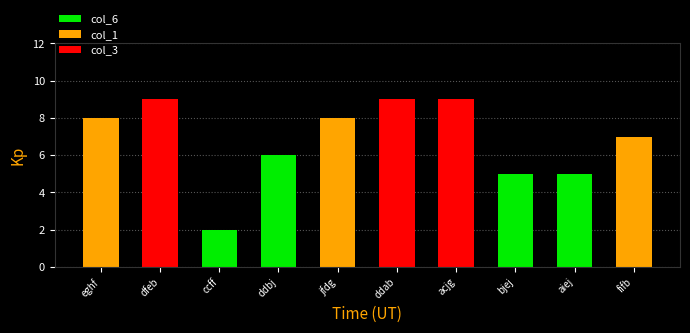

Count the number of data series in this chart.

1